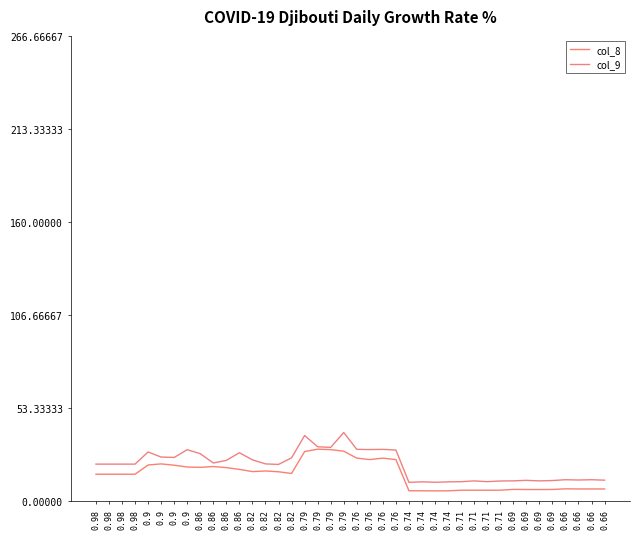

What is the difference between the col_9 values at 0.82 and 0.98?

2.4